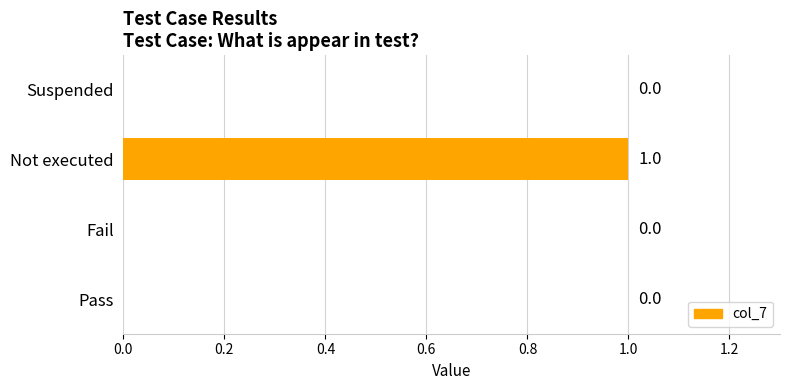

True or false: the data shows 0 at Pass.

True